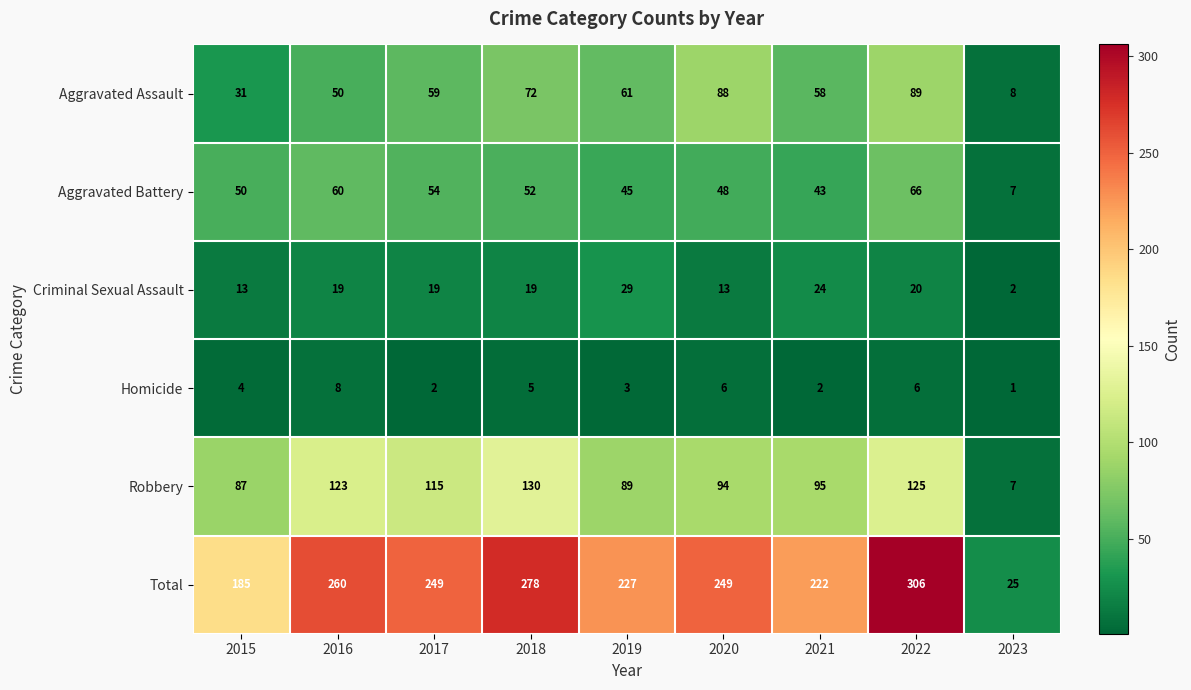

The Robbery series shows 58 at 2021. True or false?

False